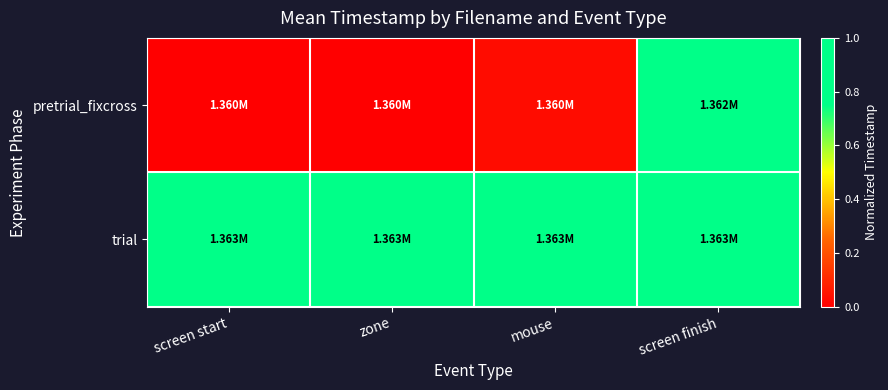

Reading left to right, transcribe all the data shown in this chart.

pretrial_fixcross: screen start=0.0	zone=0.0	mouse=0.0	screen finish=0.8
trial: screen start=0.9	zone=0.9	mouse=0.9	screen finish=1.0